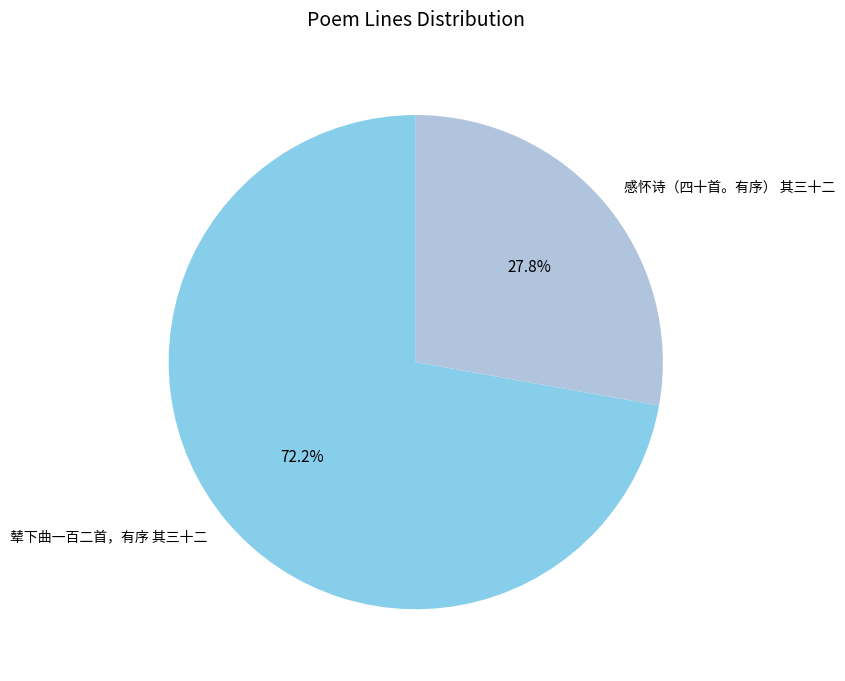

Count the number of slices in the pie.

2